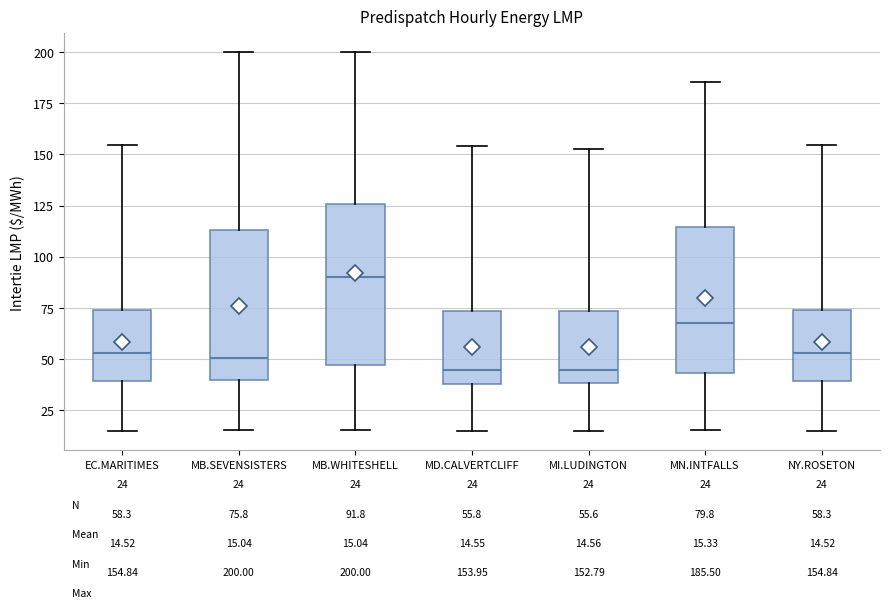

Which box's median line is the highest?

MB.WHITESHELL